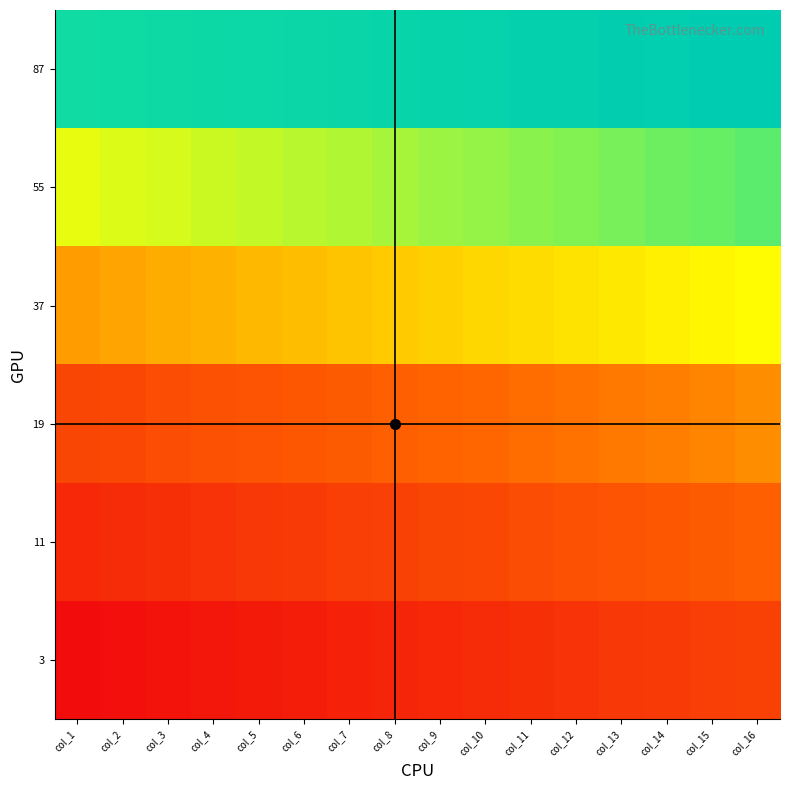

Rank the series at col_7 from lowest to highest value.

3, 11, 19, 37, 55, 87